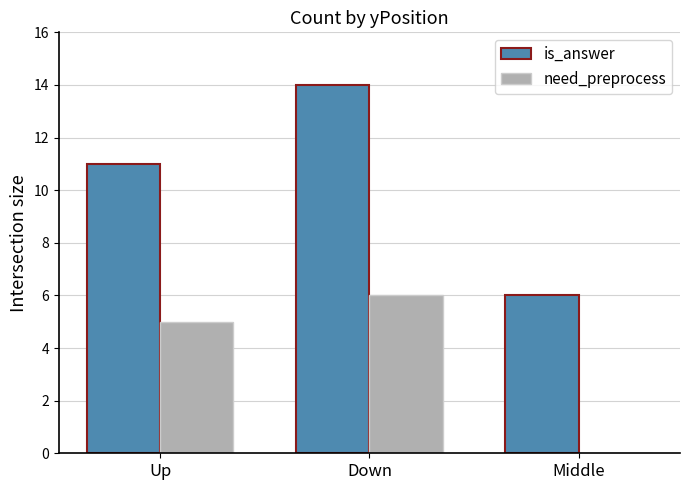

Reading right to left, what are all the values shown in this chart?

is_answer: Middle=6	Down=14	Up=11
need_preprocess: Middle=0	Down=6	Up=5